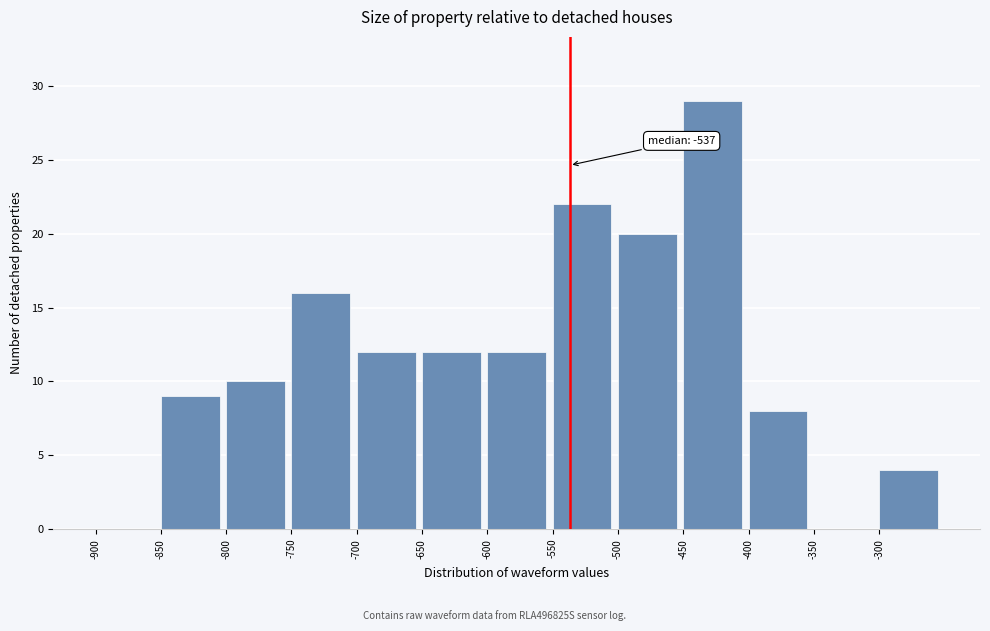

Which range on the x-axis has the tallest bar?

-450 to -400